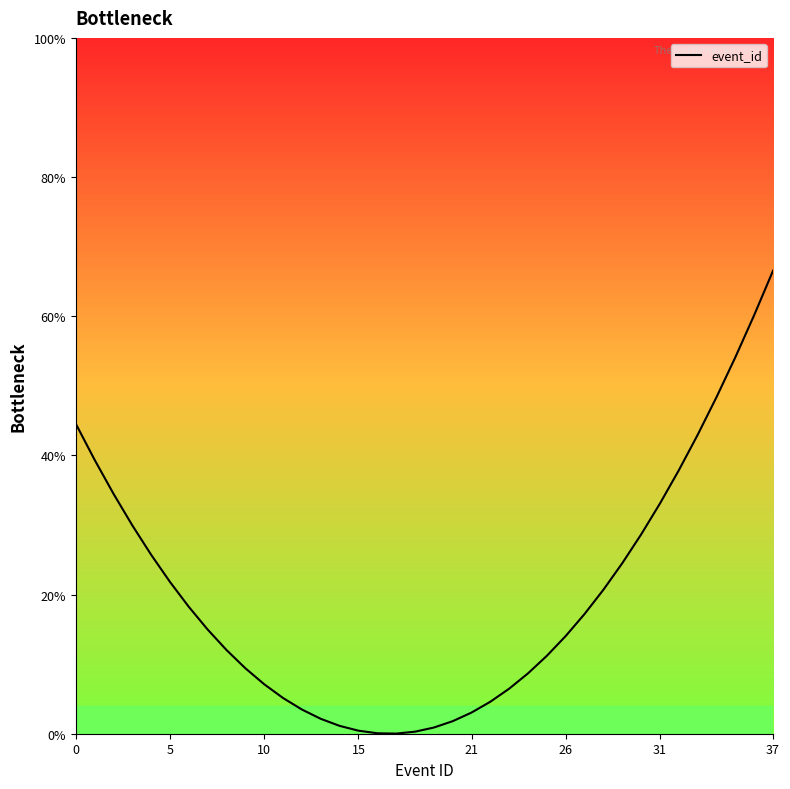

How many data points are less than 14?

18